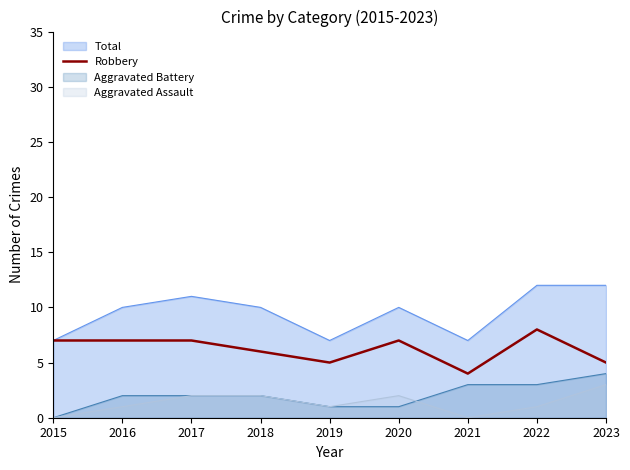

The value at 2016 is 3. True or false?

False